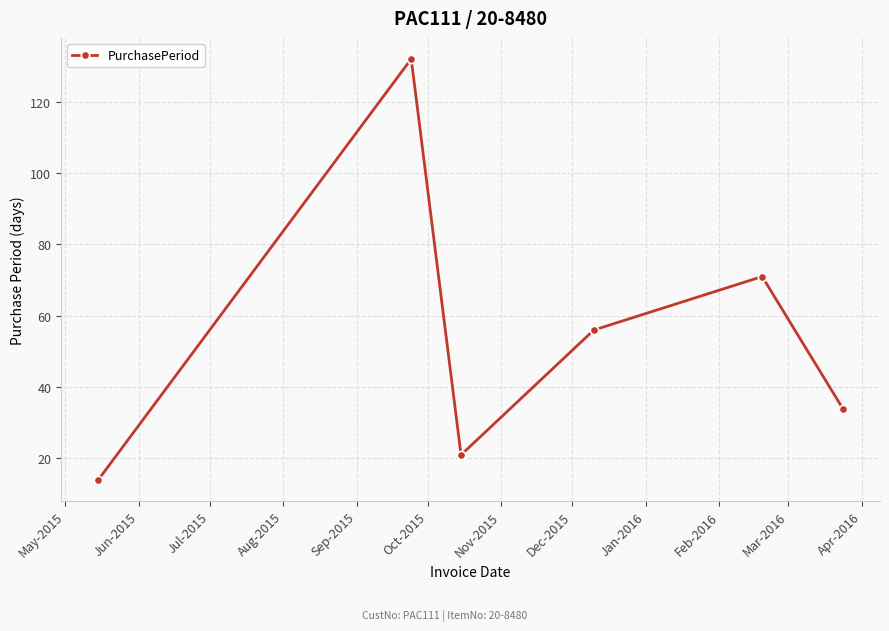

What is the difference between the second highest and second lowest values?

50